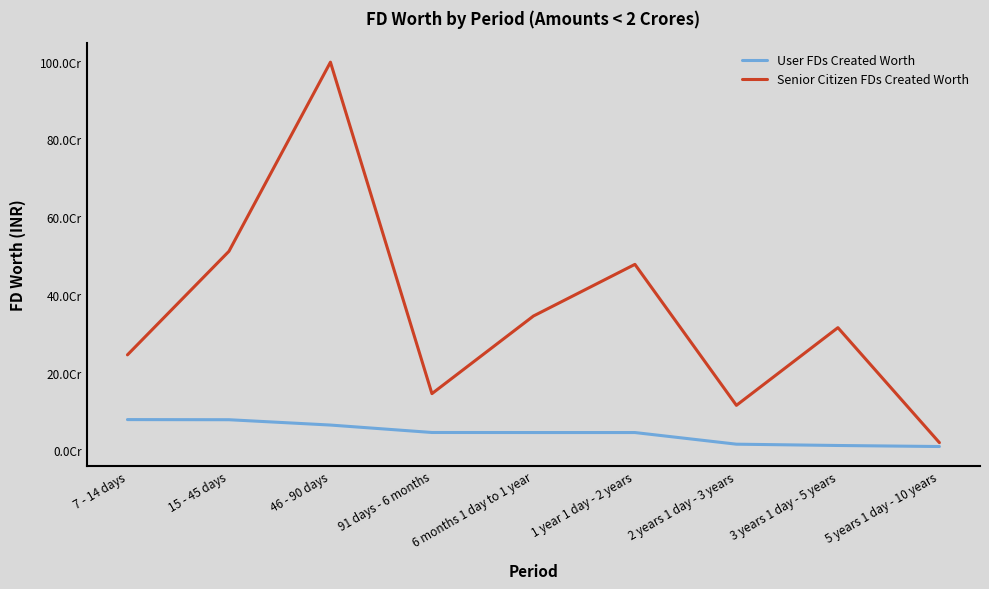

What are all the series names shown in the legend?

User FDs Created Worth, Senior Citizen FDs Created Worth